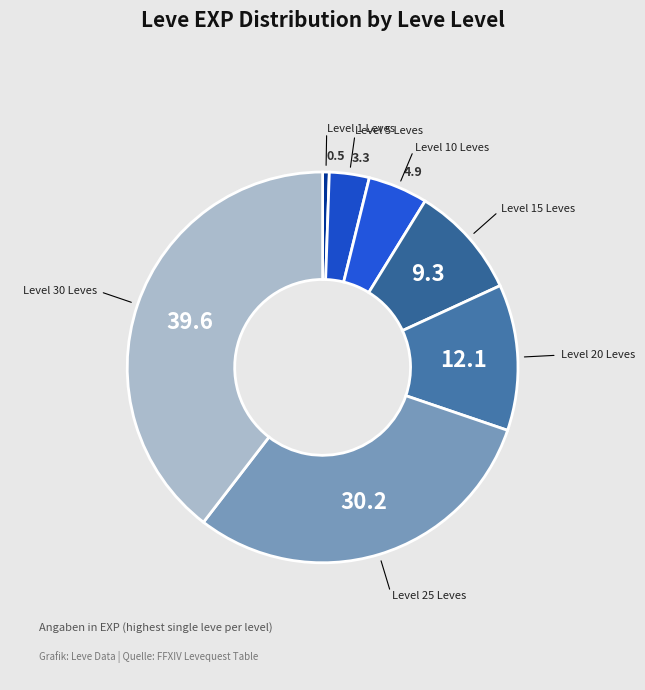

Is there a majority slice in this chart?

No